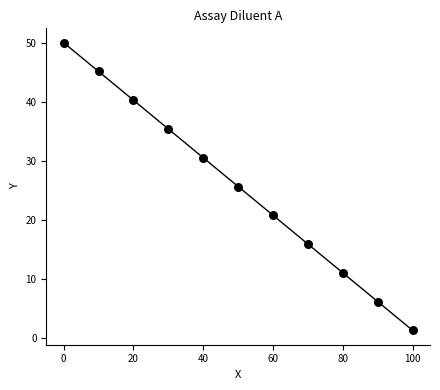

What is the range of X values (max minus min)?

100.0